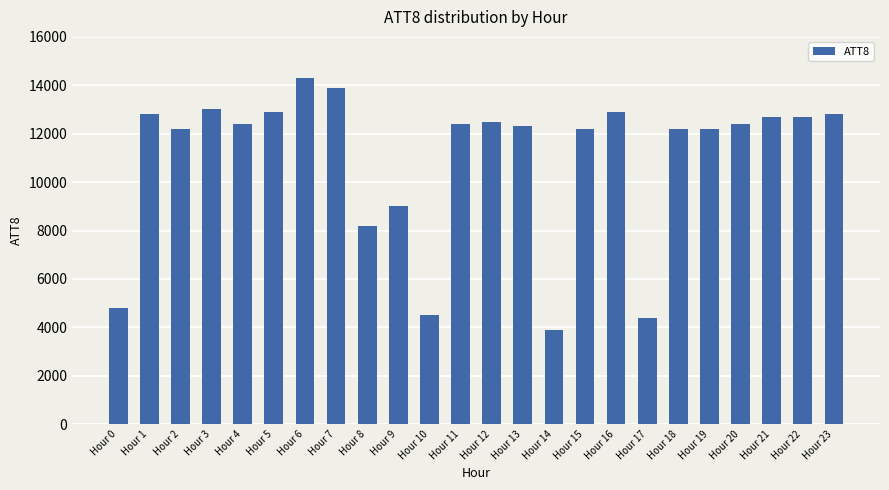

What is the change in value from Hour 1 to Hour 15?

-600